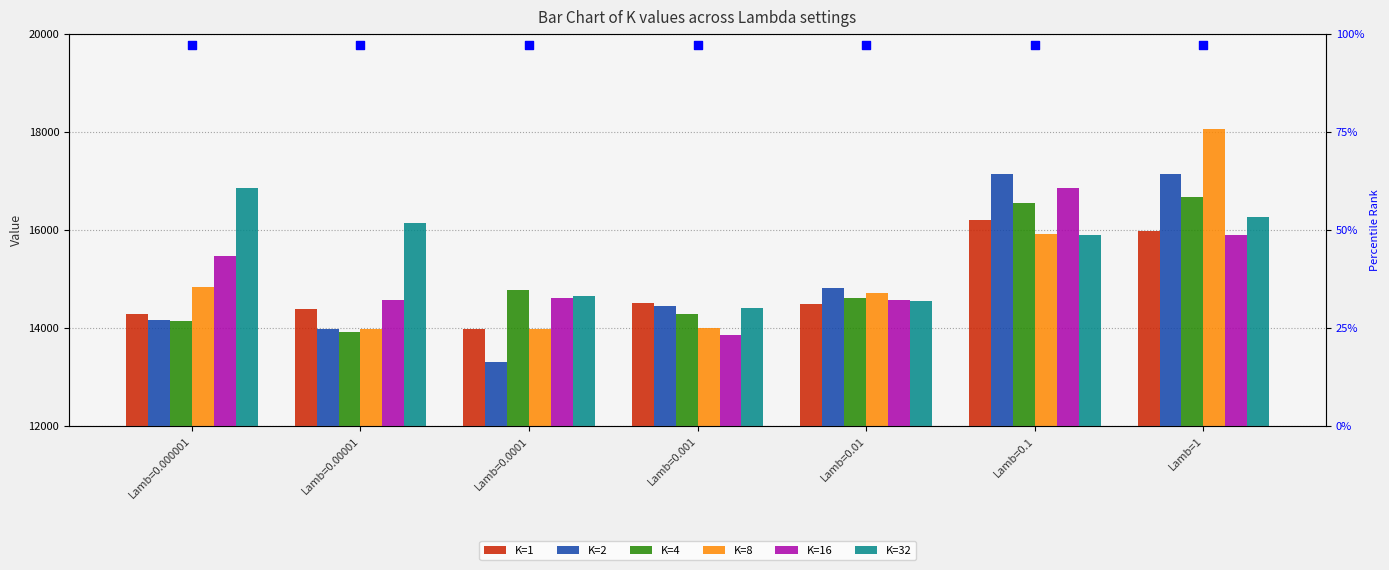

What are all the series names shown in the legend?

K=1, K=2, K=4, K=8, K=16, K=32